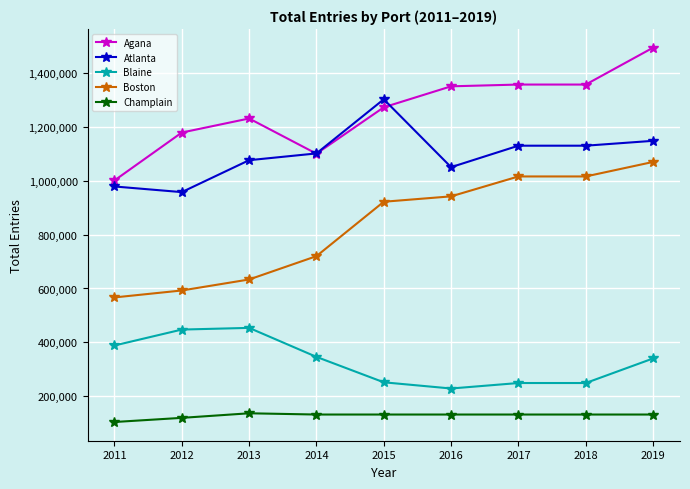

What are all the series names shown in the legend?

Agana, Atlanta, Blaine, Boston, Champlain